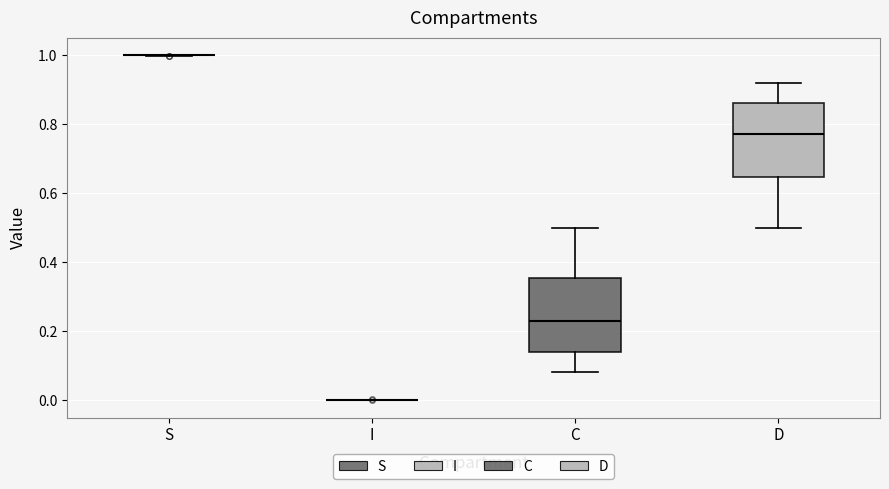

Where does the lower whisker of the box for D end on the y-axis? The values are not printed on the chart, so give them approximately, as read against the axis.

0.50